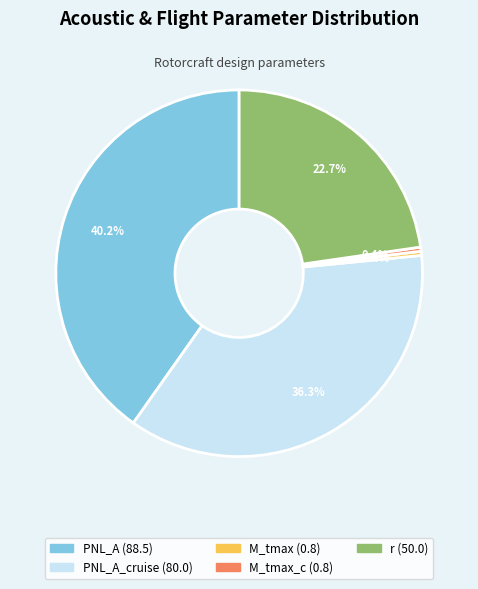

How many slices are in this pie chart?

5